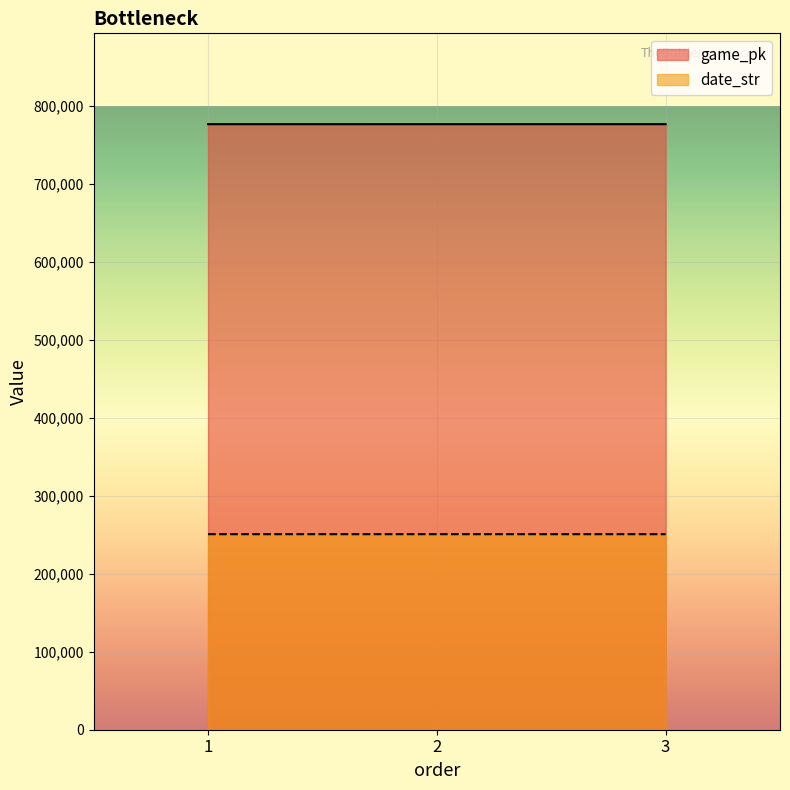

Which category has the highest value in the game_pk series?

3